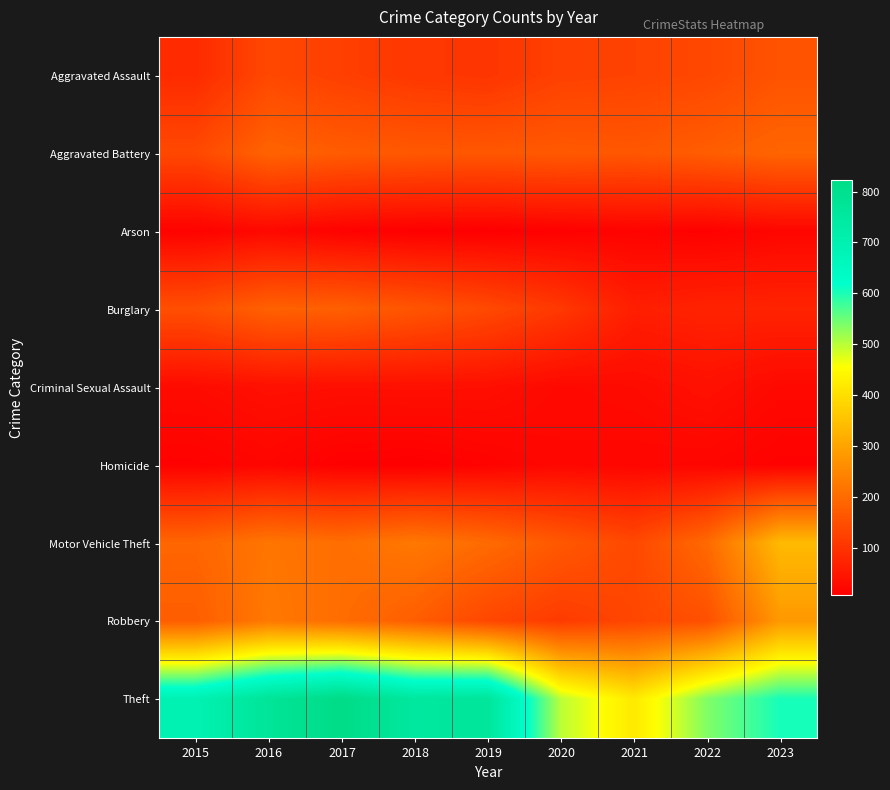

Reading right to left, what are all the values shown in this chart?

Aggravated Assault: 2023=157	2022=136	2021=127	2020=123	2019=102	2018=107	2017=121	2016=136	2015=84
Aggravated Battery: 2023=189	2022=175	2021=164	2020=168	2019=164	2018=166	2017=173	2016=186	2015=137
Arson: 2023=19	2022=10	2021=14	2020=9	2019=6	2018=7	2017=11	2016=23	2015=12
Burglary: 2023=71	2022=70	2021=62	2020=108	2019=139	2018=160	2017=179	2016=182	2015=149
Criminal Sexual Assault: 2023=24	2022=38	2021=28	2020=24	2019=35	2018=36	2017=35	2016=37	2015=28
Homicide: 2023=11	2022=18	2021=19	2020=21	2019=13	2018=6	2017=8	2016=18	2015=11
Motor Vehicle Theft: 2023=338	2022=197	2021=137	2020=166	2019=199	2018=223	2017=205	2016=219	2015=190
Robbery: 2023=281	2022=151	2021=134	2020=113	2019=134	2018=176	2017=203	2016=224	2015=175
Theft: 2023=604	2022=536	2021=419	2020=499	2019=764	2018=752	2017=823	2016=771	2015=693